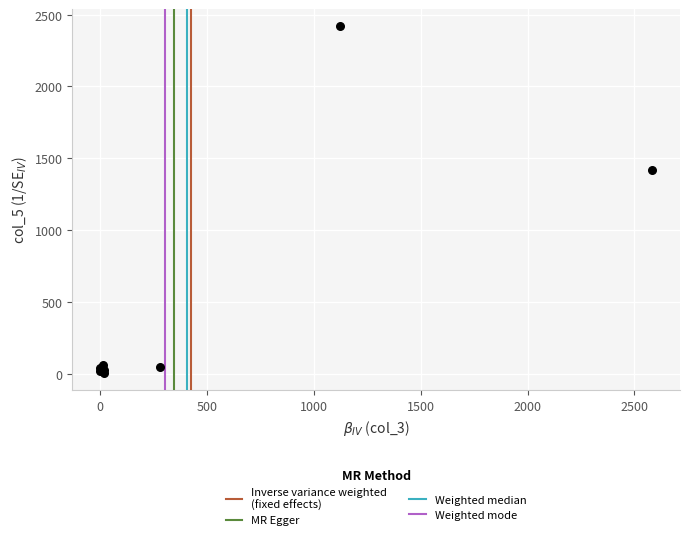

What Y value in the scatter plot is closest to 1213?

1420